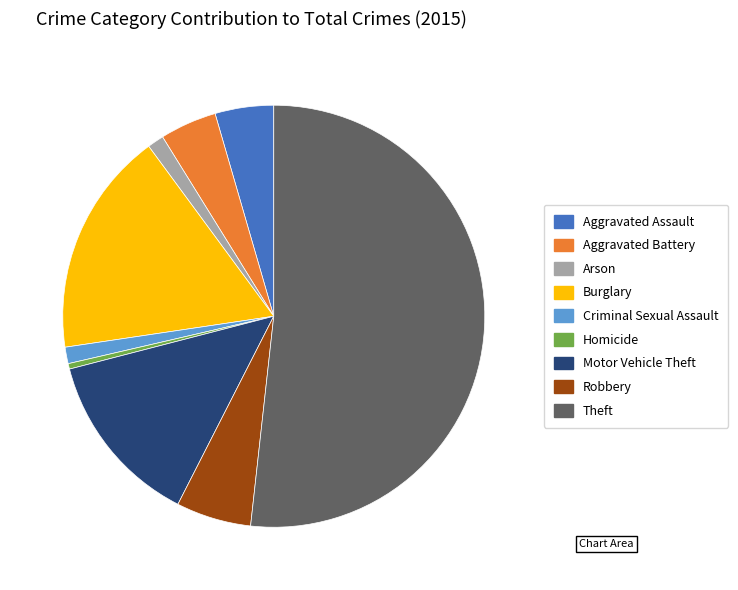

Count the number of slices in the pie.

9